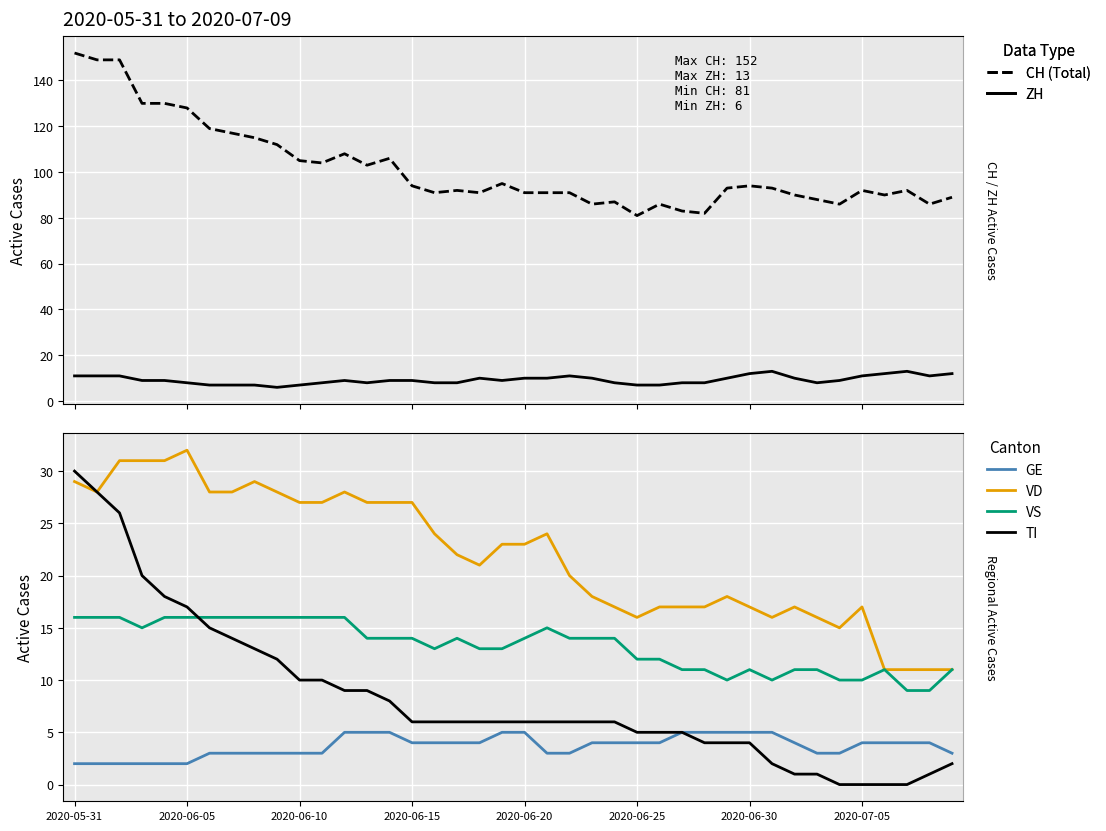

Reading right to left, extract all data points from this chart.

CH (Total): 89	86	92	90	92	86	88	90	93	94	93	82	83	86	81	87	86	91	91	91	95	91	92	91	94	106	103	108	104	105	112	115	117	119	128	130	130	149	149	152
ZH: 12	11	13	12	11	9	8	10	13	12	10	8	8	7	7	8	10	11	10	10	9	10	8	8	9	9	8	9	8	7	6	7	7	7	8	9	9	11	11	11
GE: 3	4	4	4	4	3	3	4	5	5	5	5	5	4	4	4	4	3	3	5	5	4	4	4	4	5	5	5	3	3	3	3	3	3	2	2	2	2	2	2
VD: 11	11	11	11	17	15	16	17	16	17	18	17	17	17	16	17	18	20	24	23	23	21	22	24	27	27	27	28	27	27	28	29	28	28	32	31	31	31	28	29
VS: 11	9	9	11	10	10	11	11	10	11	10	11	11	12	12	14	14	14	15	14	13	13	14	13	14	14	14	16	16	16	16	16	16	16	16	16	15	16	16	16
TI: 2	1	0	0	0	0	1	1	2	4	4	4	5	5	5	6	6	6	6	6	6	6	6	6	6	8	9	9	10	10	12	13	14	15	17	18	20	26	28	30